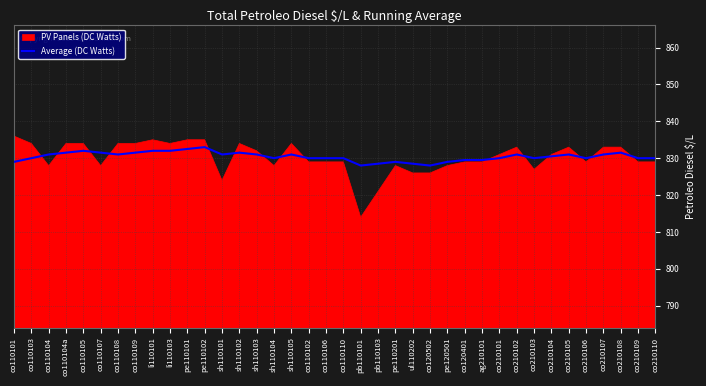

Which has a higher value, co210109 or co120502?

co210109